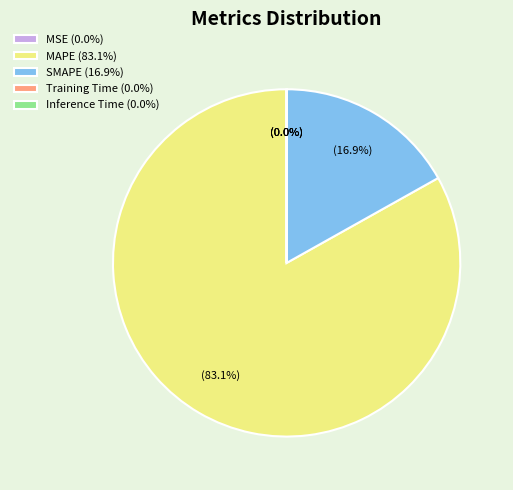

What portion of the pie excludes SMAPE (16.9%)?

83.1%